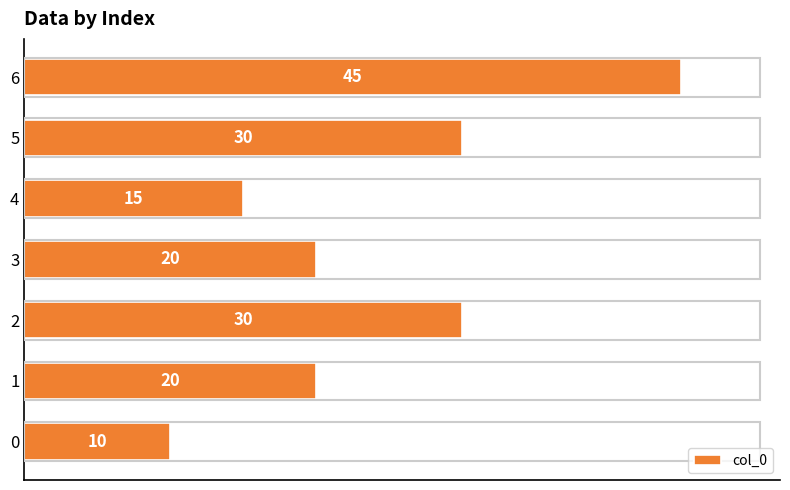

What is the difference between the values at 5 and 0?

20